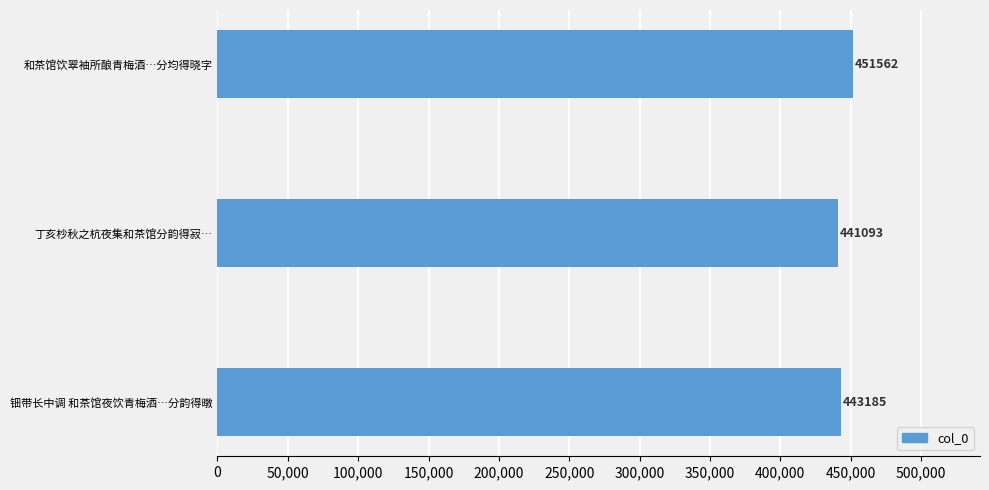

Rank the categories by value from lowest to highest.

丁亥杪秋之杭夜集和茶馆分韵得寂…, 钿带长中调 和茶馆夜饮青梅酒…分韵得暾, 和茶馆饮翠袖所酿青梅酒…分均得晓字